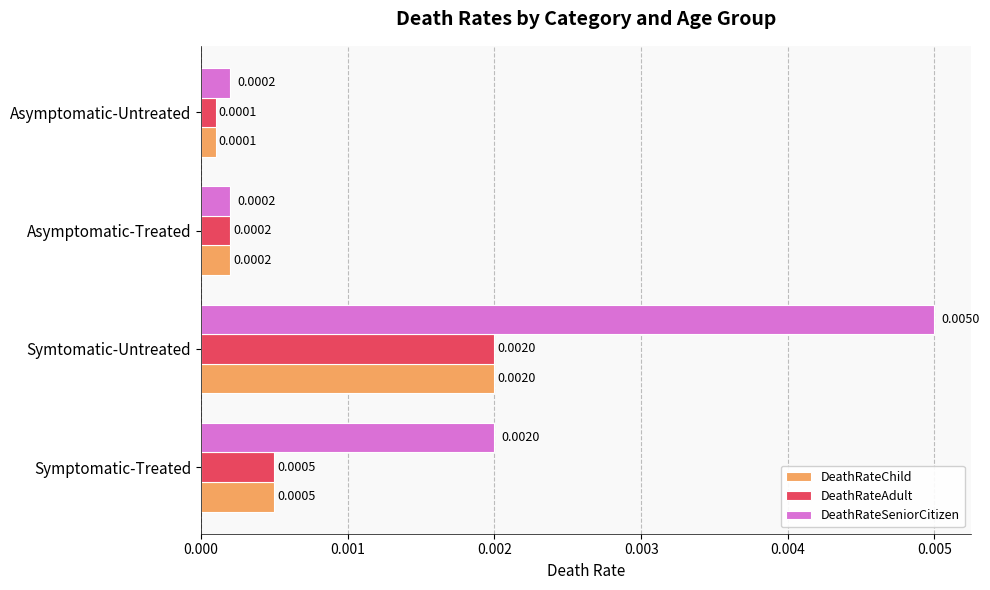

At which category is the sum across all series the highest?

Symtomatic-Untreated